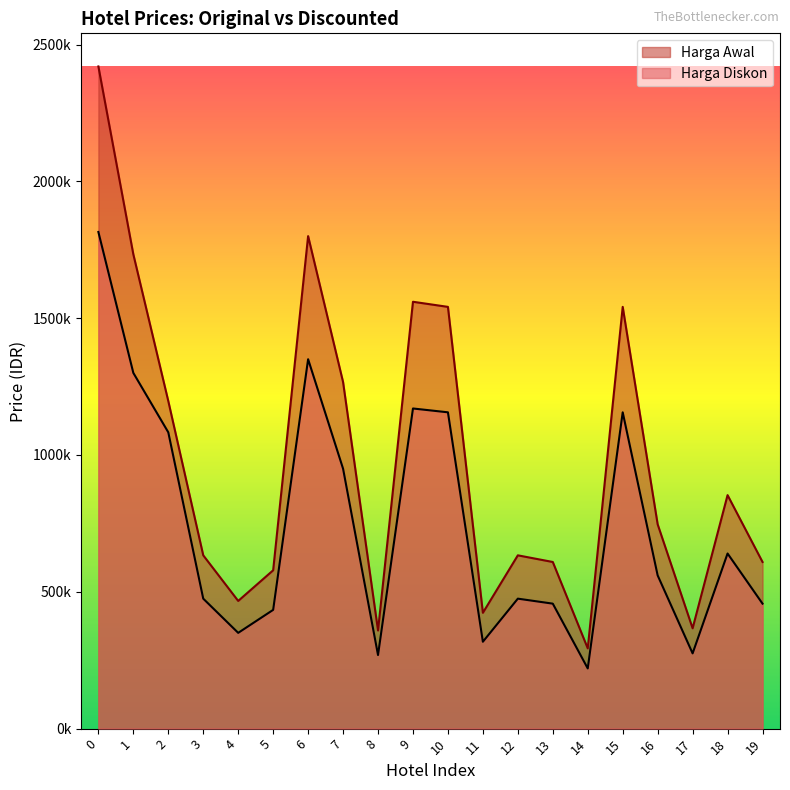

Reading right to left, transcribe all the data shown in this chart.

Harga Diskon: 19=456750	18=640000	17=275000	16=560000	15=1156000	14=220000	13=456750	12=475000	11=317504	10=1156000	9=1170000	8=269000	7=950000	6=1350000	5=434000	4=350000	3=475000	2=1082860	1=1300000	0=1815000
Harga Awal: 19=609000	18=853333	17=366667	16=746667	15=1541333	14=293333	13=609000	12=633333	11=423339	10=1541333	9=1560000	8=358667	7=1266667	6=1800000	5=578667	4=466667	3=633333	2=1197059	1=1733333	0=2420000